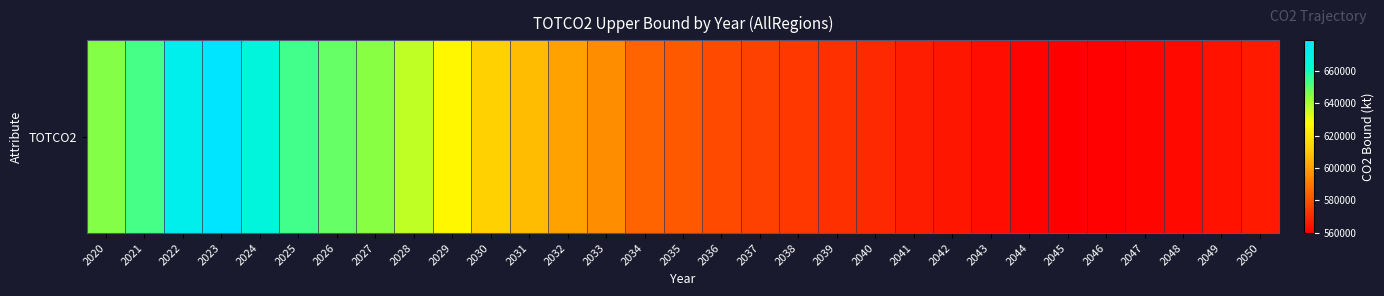

True or false: the data shows 561035.6 at 2044.

True